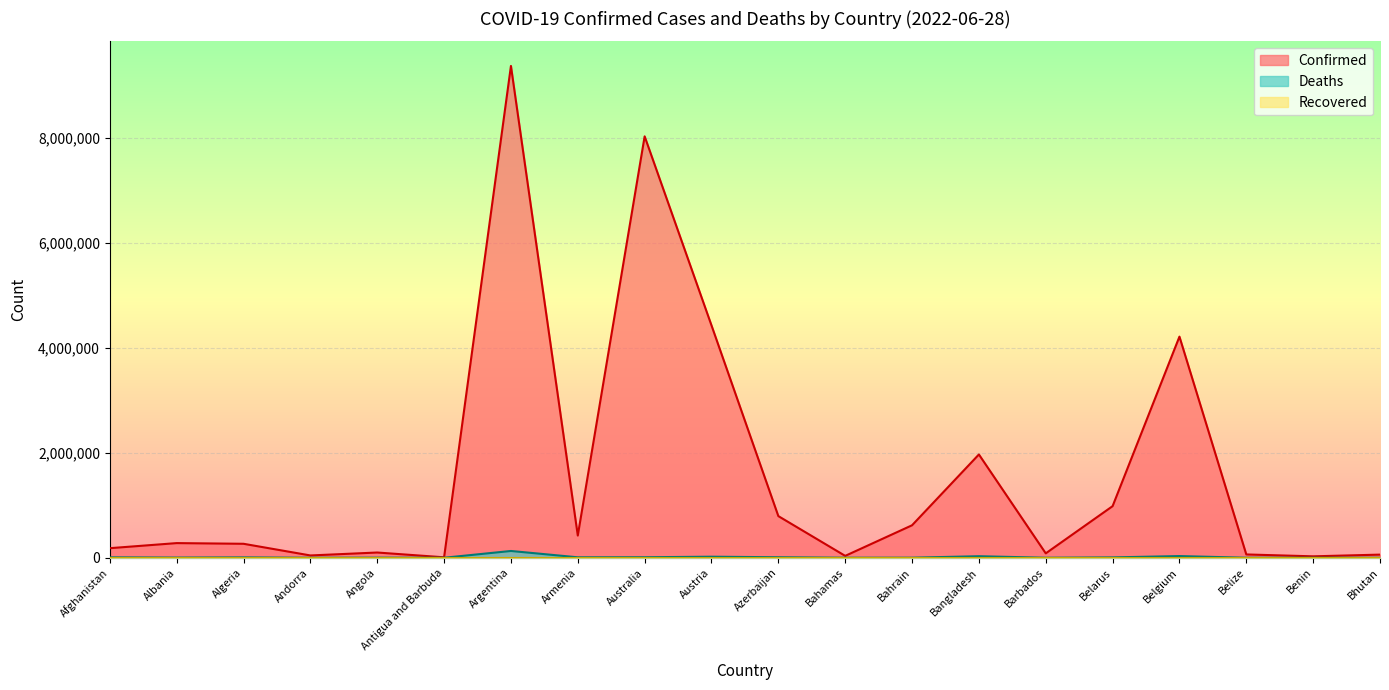

What is the maximum value shown in the chart?

9367172